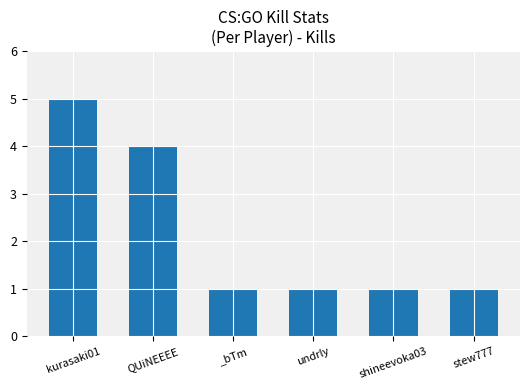

Reading left to right, extract all data points from this chart.

kurasaki01=5	QUiNEEEE=4	_bTm=1	undrly=1	shineevoka03=1	stew777=1